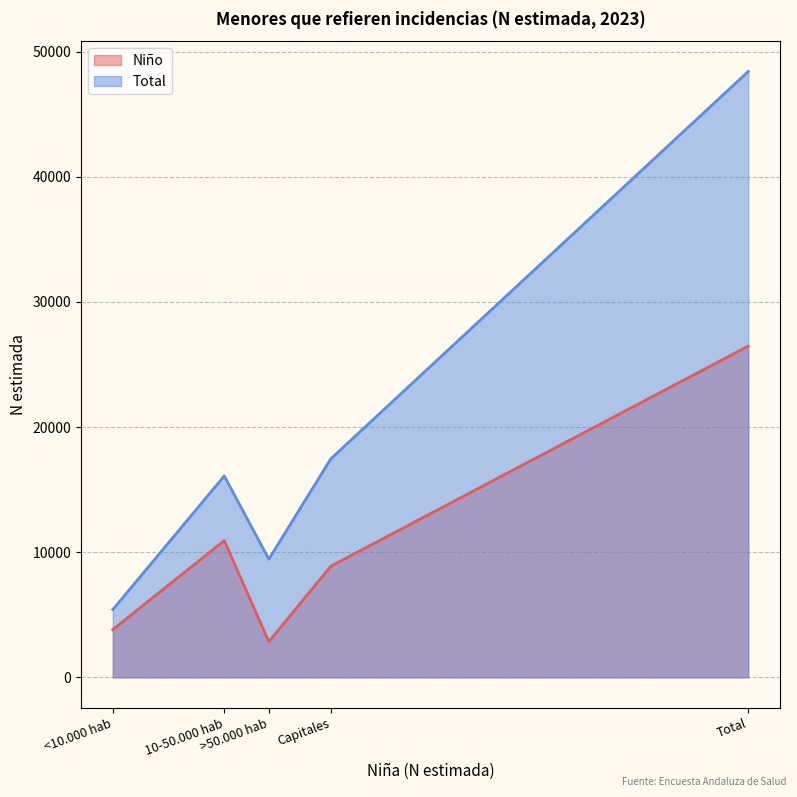

At <10.000 hab, list the series in order from smallest to largest.

Niño, Total